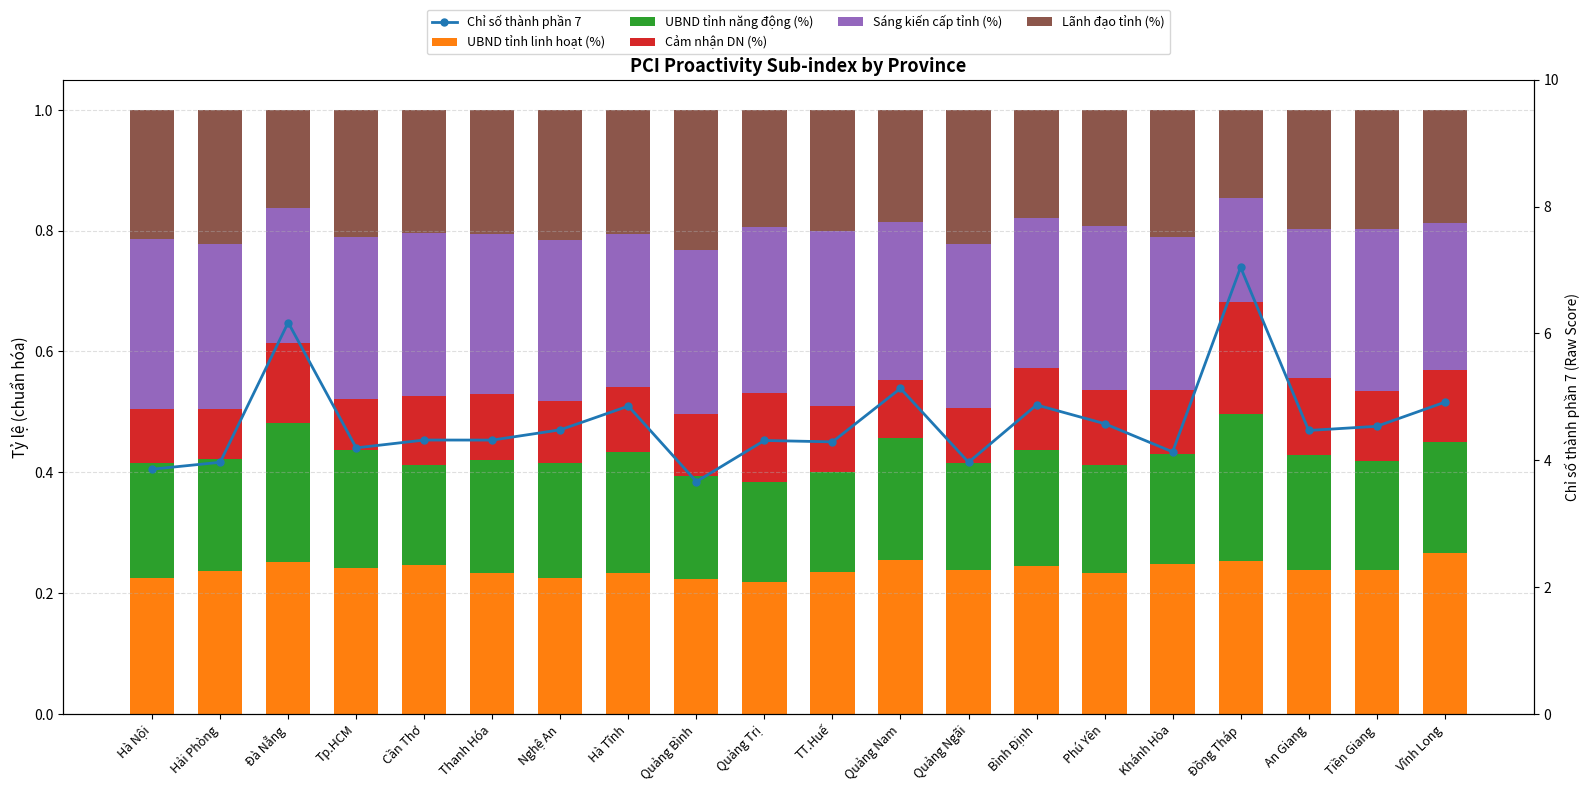

Reading right to left, list all the values displayed in this chart.

UBND tỉnh linh hoạt (%): Vĩnh Long=0.3	Tiền Giang=0.2	An Giang=0.2	Đồng Tháp=0.3	Khánh Hòa=0.2	Phú Yên=0.2	Bình Định=0.2	Quảng Ngãi=0.2	Quảng Nam=0.3	TT.Huế=0.2	Quảng Trị=0.2	Quảng Bình=0.2	Hà Tĩnh=0.2	Nghệ An=0.2	Thanh Hóa=0.2	Cần Thơ=0.2	Tp.HCM=0.2	Đà Nẵng=0.3	Hải Phòng=0.2	Hà Nội=0.2
UBND tỉnh năng động (%): Vĩnh Long=0.2	Tiền Giang=0.2	An Giang=0.2	Đồng Tháp=0.2	Khánh Hòa=0.2	Phú Yên=0.2	Bình Định=0.2	Quảng Ngãi=0.2	Quảng Nam=0.2	TT.Huế=0.2	Quảng Trị=0.2	Quảng Bình=0.2	Hà Tĩnh=0.2	Nghệ An=0.2	Thanh Hóa=0.2	Cần Thơ=0.2	Tp.HCM=0.2	Đà Nẵng=0.2	Hải Phòng=0.2	Hà Nội=0.2
Cảm nhận DN (%): Vĩnh Long=0.1	Tiền Giang=0.1	An Giang=0.1	Đồng Tháp=0.2	Khánh Hòa=0.1	Phú Yên=0.1	Bình Định=0.1	Quảng Ngãi=0.1	Quảng Nam=0.1	TT.Huế=0.1	Quảng Trị=0.1	Quảng Bình=0.1	Hà Tĩnh=0.1	Nghệ An=0.1	Thanh Hóa=0.1	Cần Thơ=0.1	Tp.HCM=0.1	Đà Nẵng=0.1	Hải Phòng=0.1	Hà Nội=0.1
Sáng kiến cấp tỉnh (%): Vĩnh Long=0.2	Tiền Giang=0.3	An Giang=0.2	Đồng Tháp=0.2	Khánh Hòa=0.3	Phú Yên=0.3	Bình Định=0.2	Quảng Ngãi=0.3	Quảng Nam=0.3	TT.Huế=0.3	Quảng Trị=0.3	Quảng Bình=0.3	Hà Tĩnh=0.3	Nghệ An=0.3	Thanh Hóa=0.3	Cần Thơ=0.3	Tp.HCM=0.3	Đà Nẵng=0.2	Hải Phòng=0.3	Hà Nội=0.3
Lãnh đạo tỉnh (%): Vĩnh Long=0.2	Tiền Giang=0.2	An Giang=0.2	Đồng Tháp=0.1	Khánh Hòa=0.2	Phú Yên=0.2	Bình Định=0.2	Quảng Ngãi=0.2	Quảng Nam=0.2	TT.Huế=0.2	Quảng Trị=0.2	Quảng Bình=0.2	Hà Tĩnh=0.2	Nghệ An=0.2	Thanh Hóa=0.2	Cần Thơ=0.2	Tp.HCM=0.2	Đà Nẵng=0.2	Hải Phòng=0.2	Hà Nội=0.2
Chỉ số thành phần 7: Vĩnh Long=4.9	Tiền Giang=4.5	An Giang=4.5	Đồng Tháp=7.0	Khánh Hòa=4.1	Phú Yên=4.6	Bình Định=4.9	Quảng Ngãi=4.0	Quảng Nam=5.1	TT.Huế=4.3	Quảng Trị=4.3	Quảng Bình=3.7	Hà Tĩnh=4.9	Nghệ An=4.5	Thanh Hóa=4.3	Cần Thơ=4.3	Tp.HCM=4.2	Đà Nẵng=6.2	Hải Phòng=4.0	Hà Nội=3.9